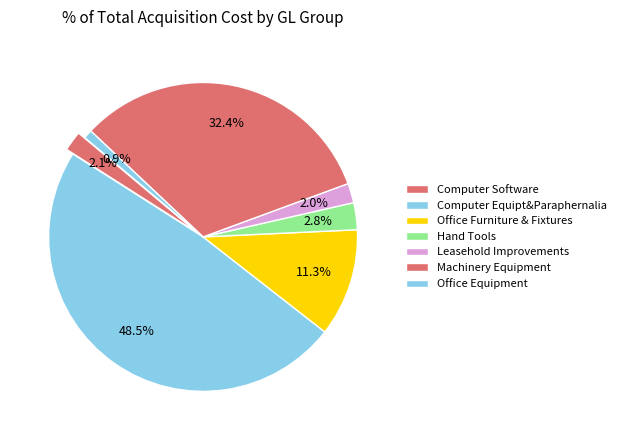

Count the number of slices in the pie.

7